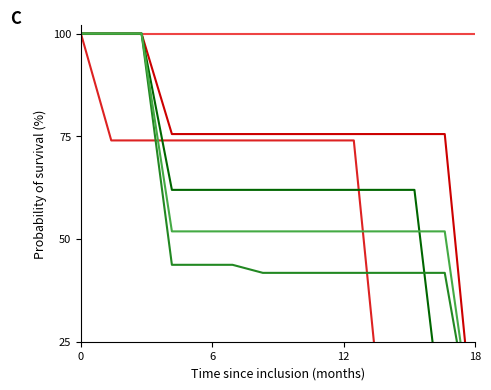

True or false: col_20 has more than 0 points higher than both neighbors.

False